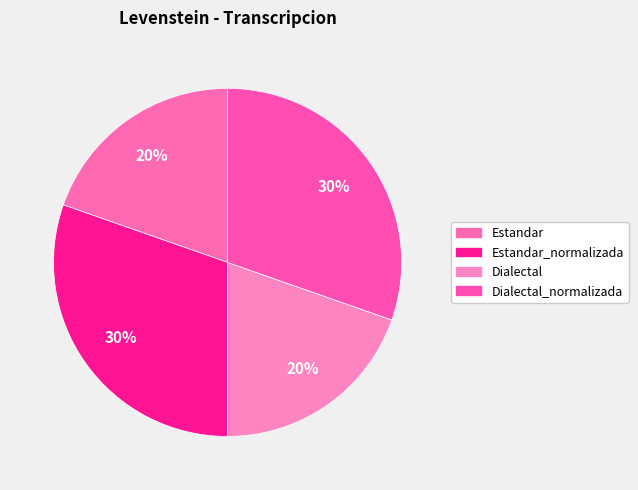

How many segments does this pie chart have?

4